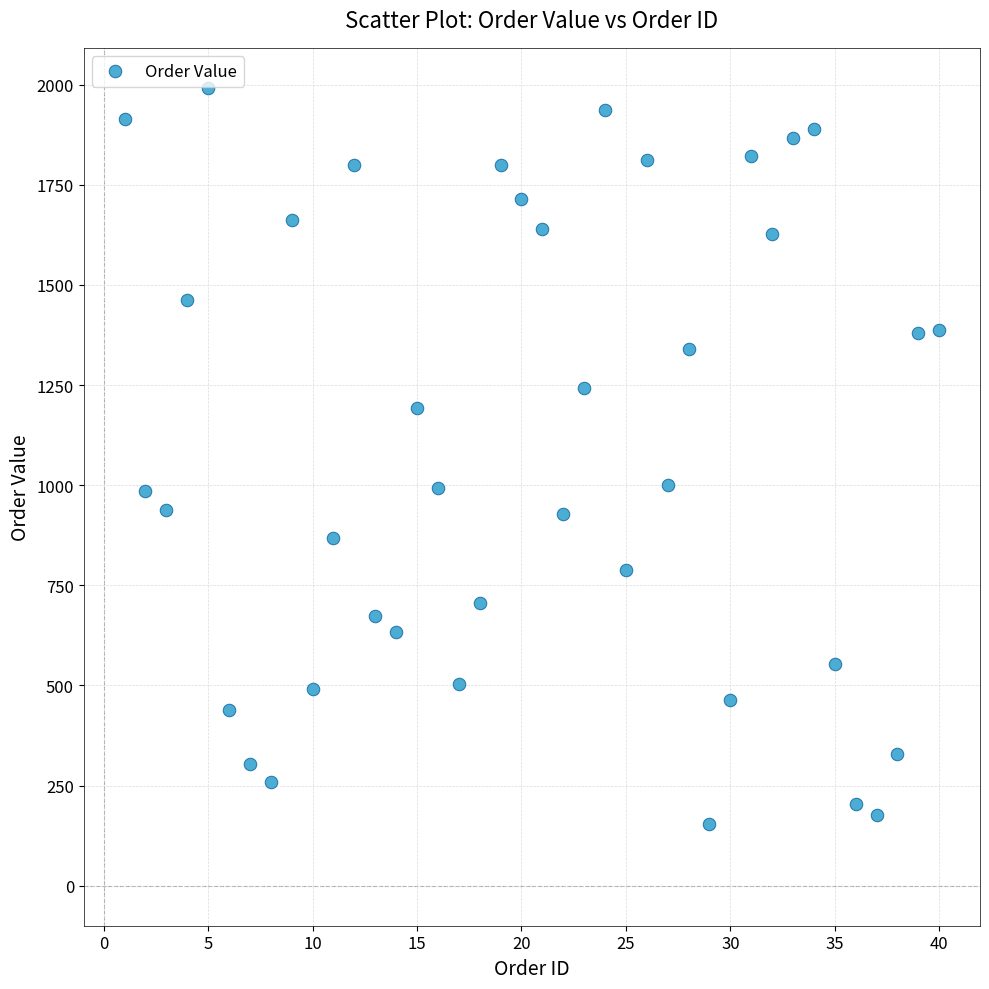

What is the range of X values (max minus min)?

39